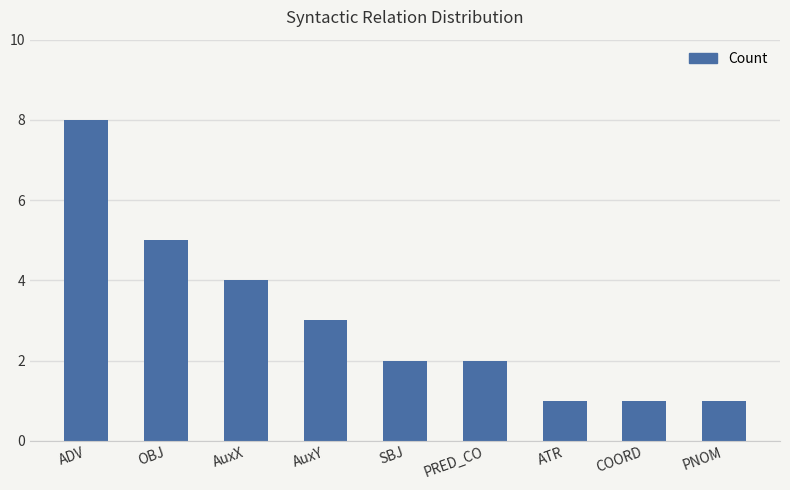

Read the value at OBJ.

5